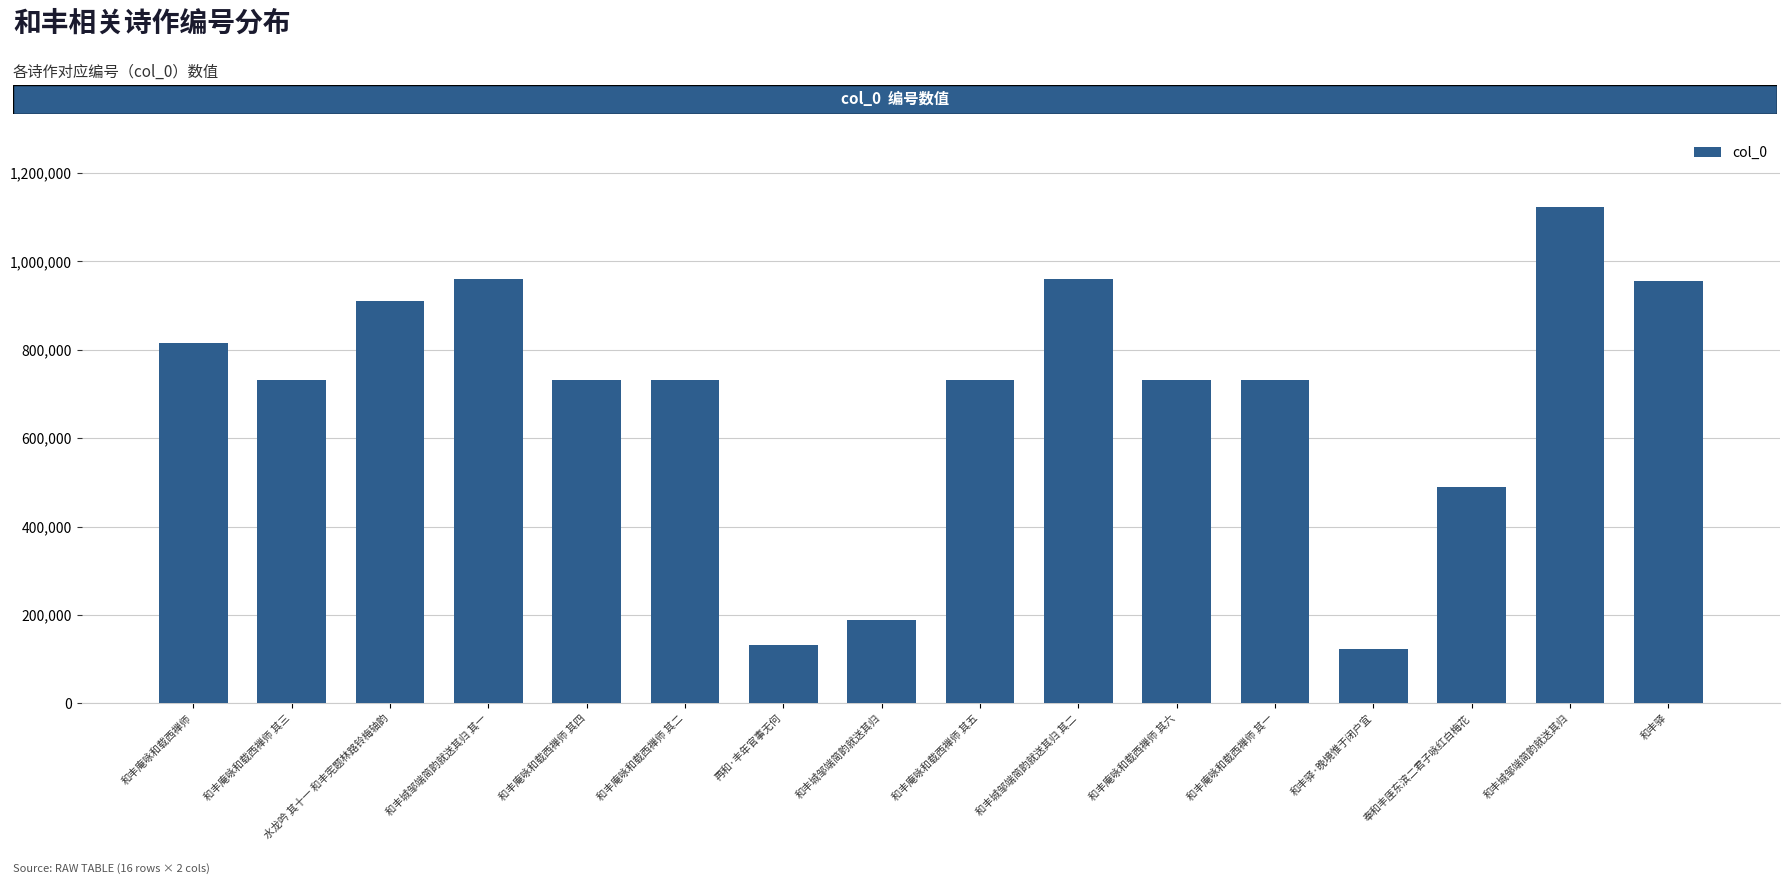

How many categories are shown in the chart?

16